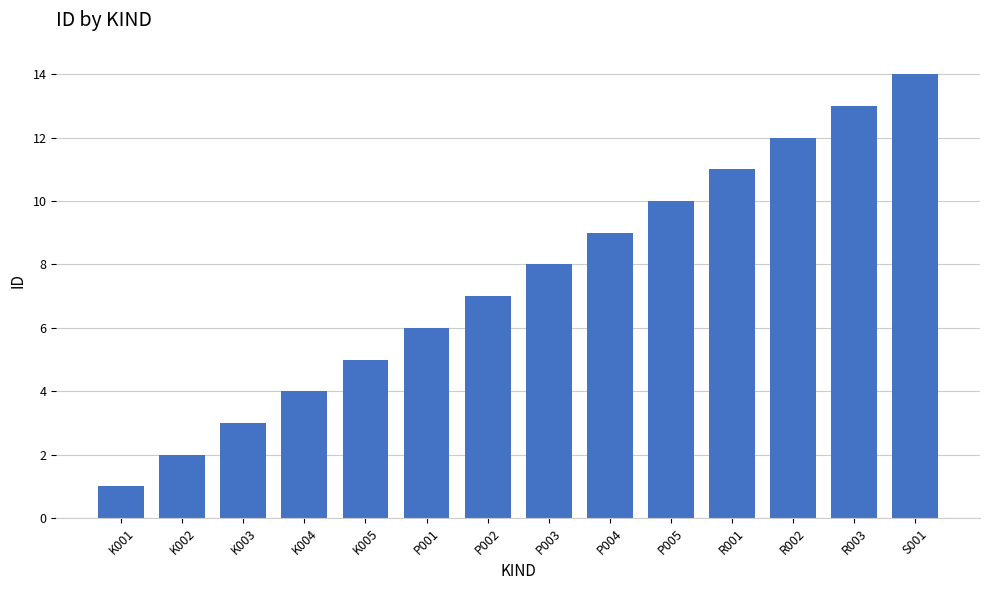

What is the label of the 5th bar from the right?

P005